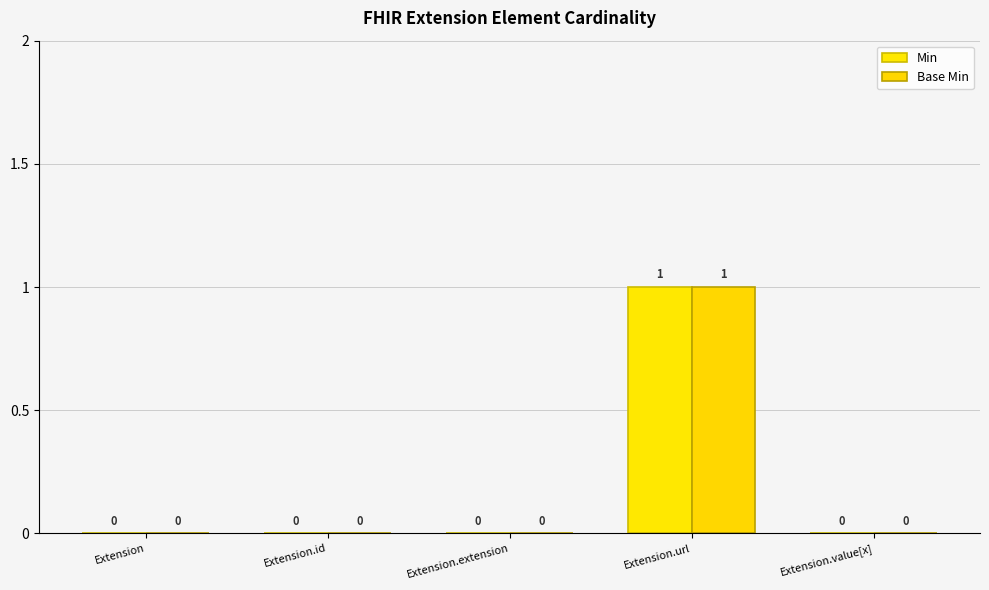

Reading right to left, list all the values displayed in this chart.

Min: Extension.value[x]=0	Extension.url=1	Extension.extension=0	Extension.id=0	Extension=0
Base Min: Extension.value[x]=0	Extension.url=1	Extension.extension=0	Extension.id=0	Extension=0